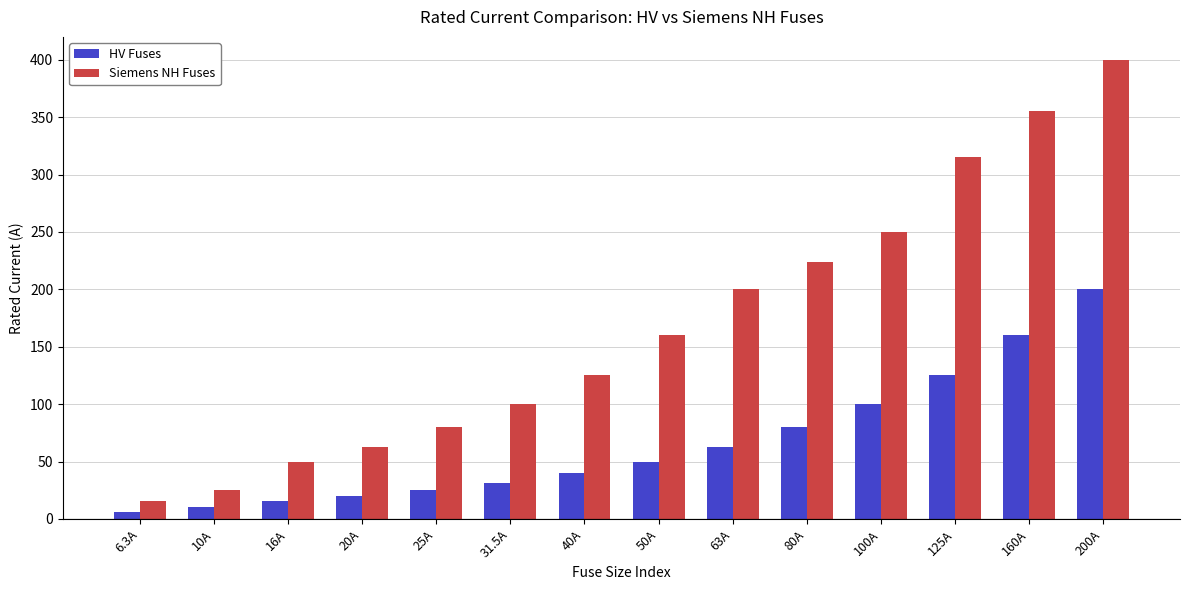

The Siemens NH Fuses series shows 64.2 at 80A. True or false?

False